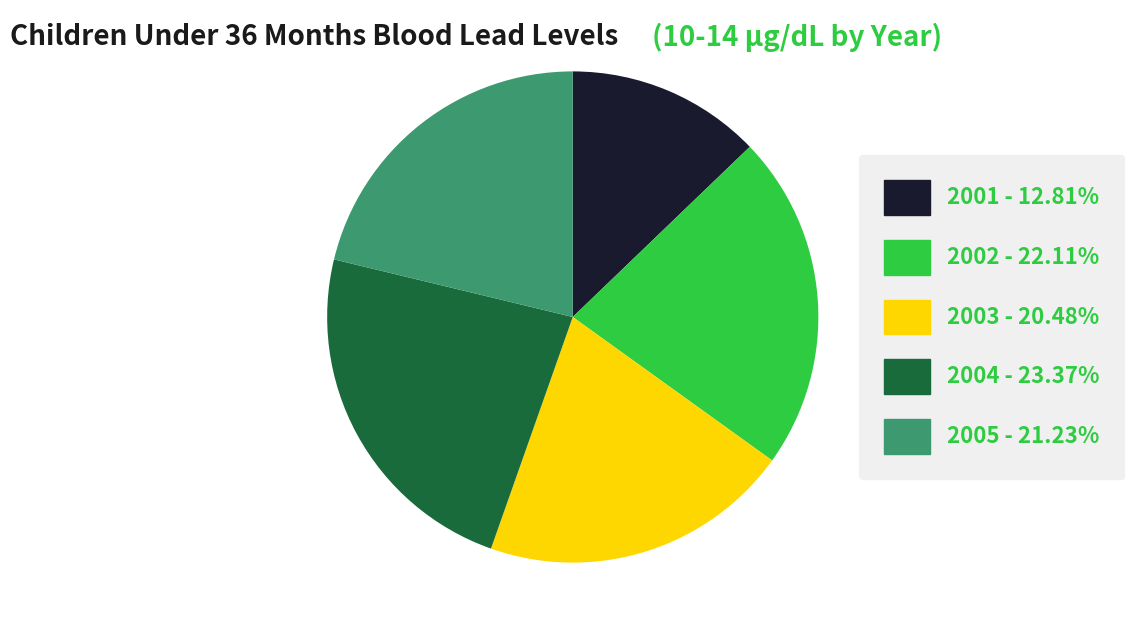

What is the largest slice in the pie chart?

2004